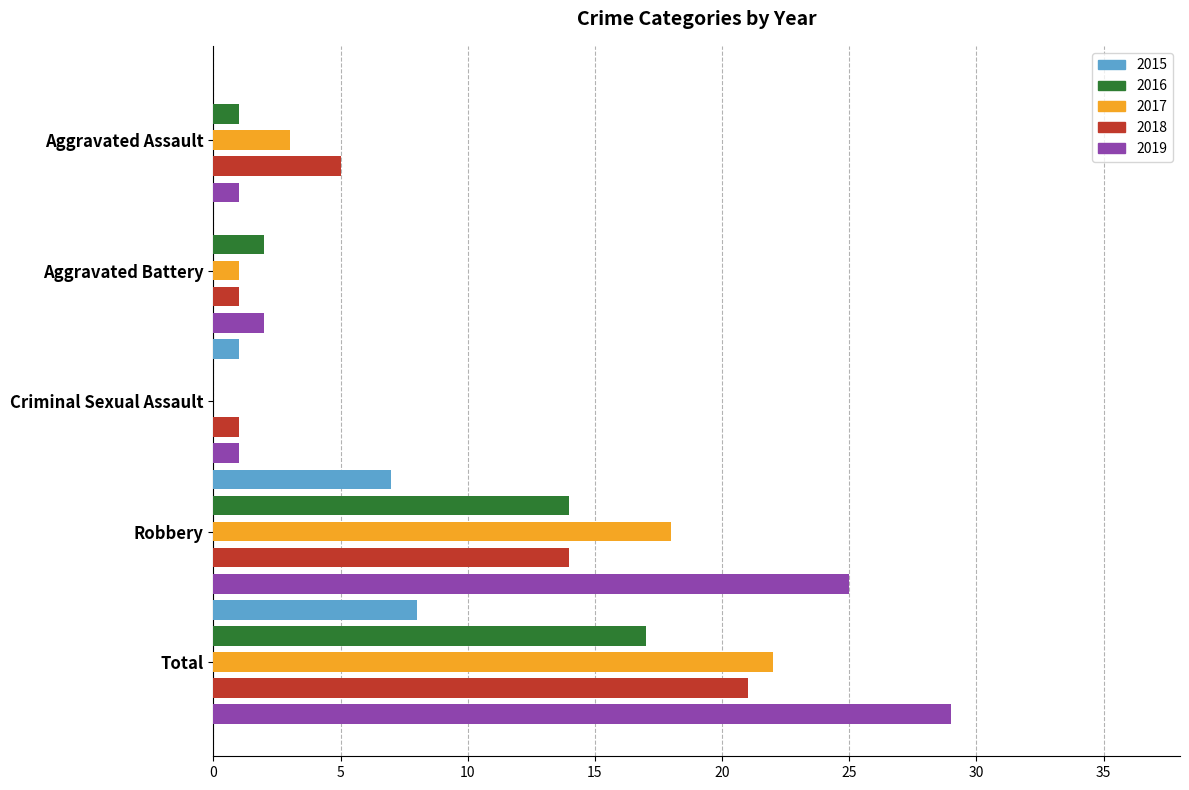

Read the 2018 value at Aggravated Assault.

5